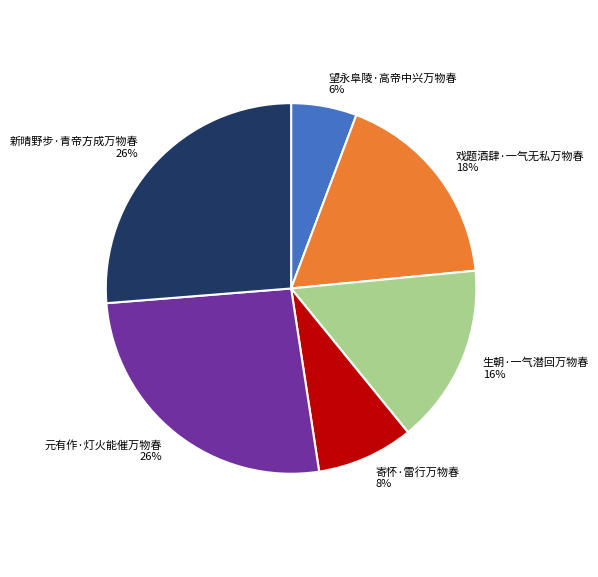

True or false: 戏题酒肆·一气无私万物春 accounts for 27% of the total.

False